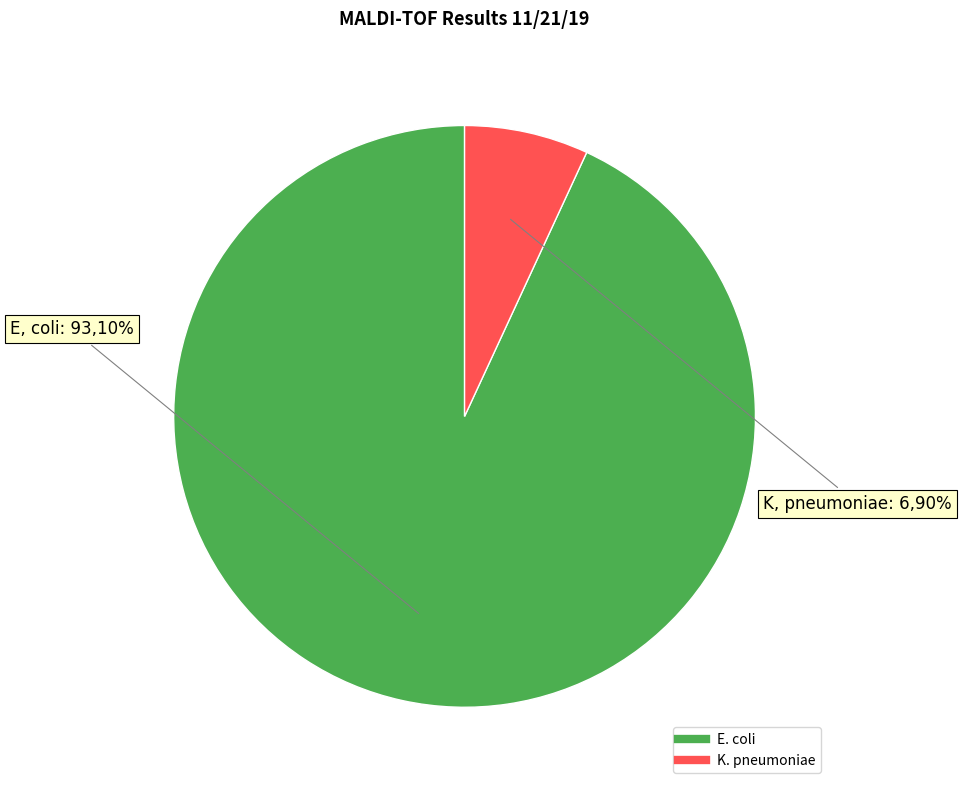

How many segments does this pie chart have?

2